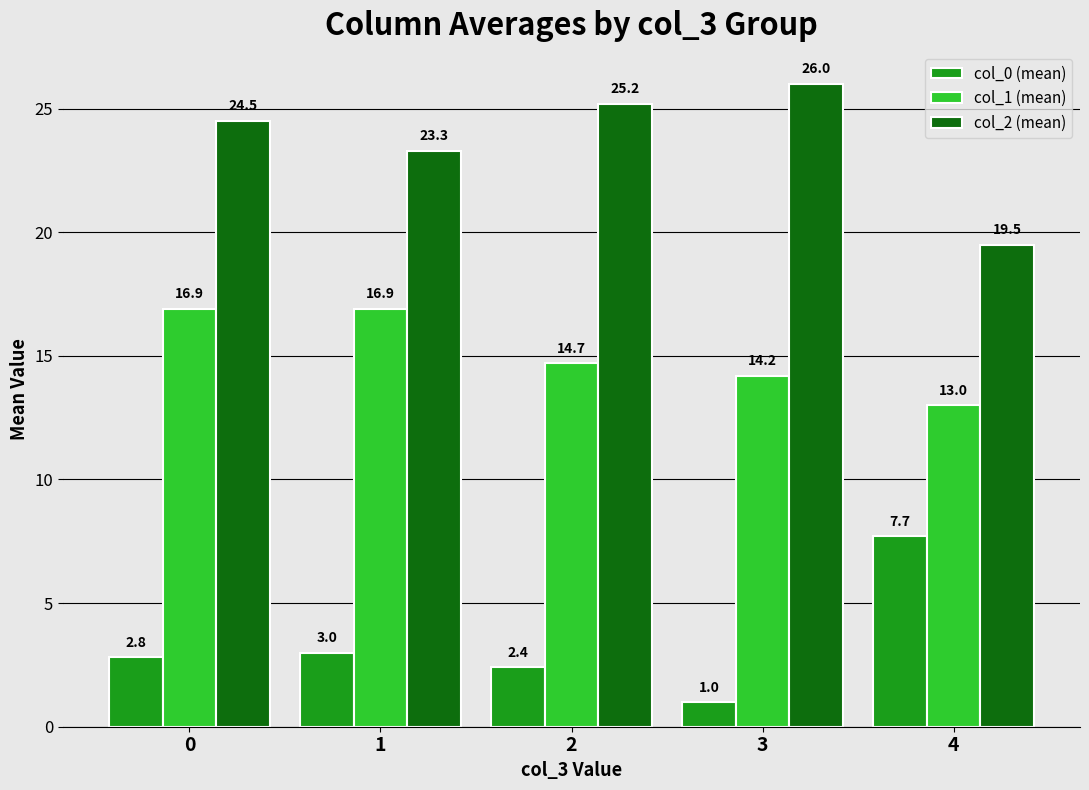

How many groups of bars are there?

5